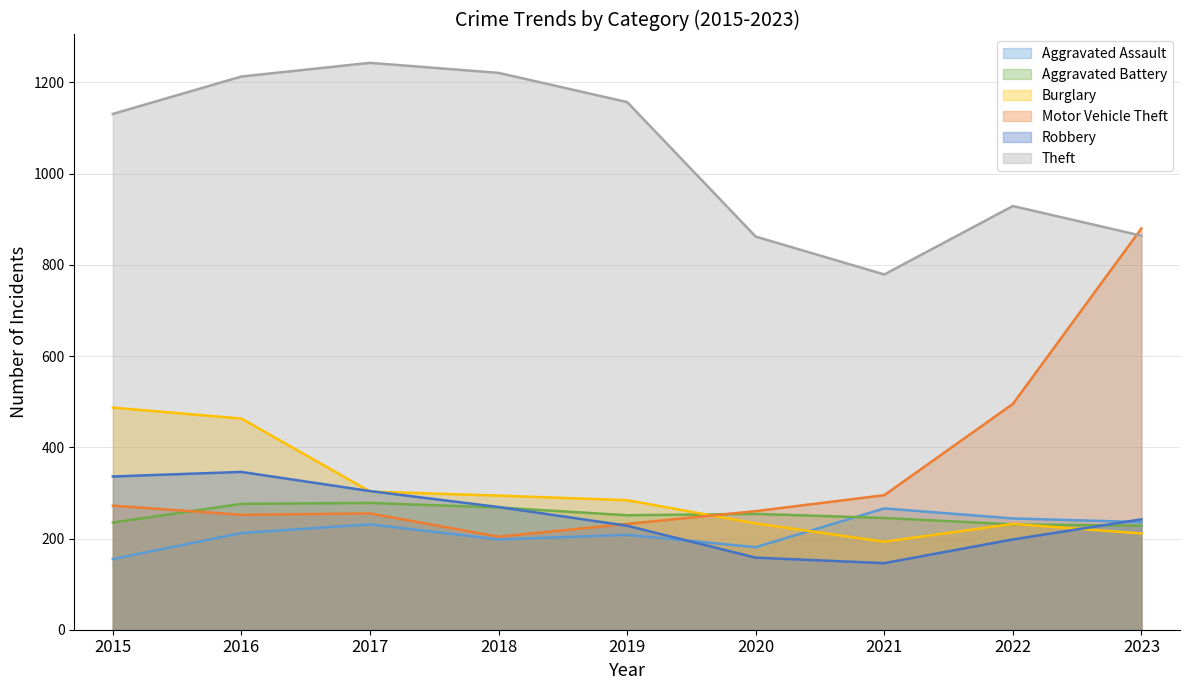

What is the difference between the highest and lowest values at 2022?

731